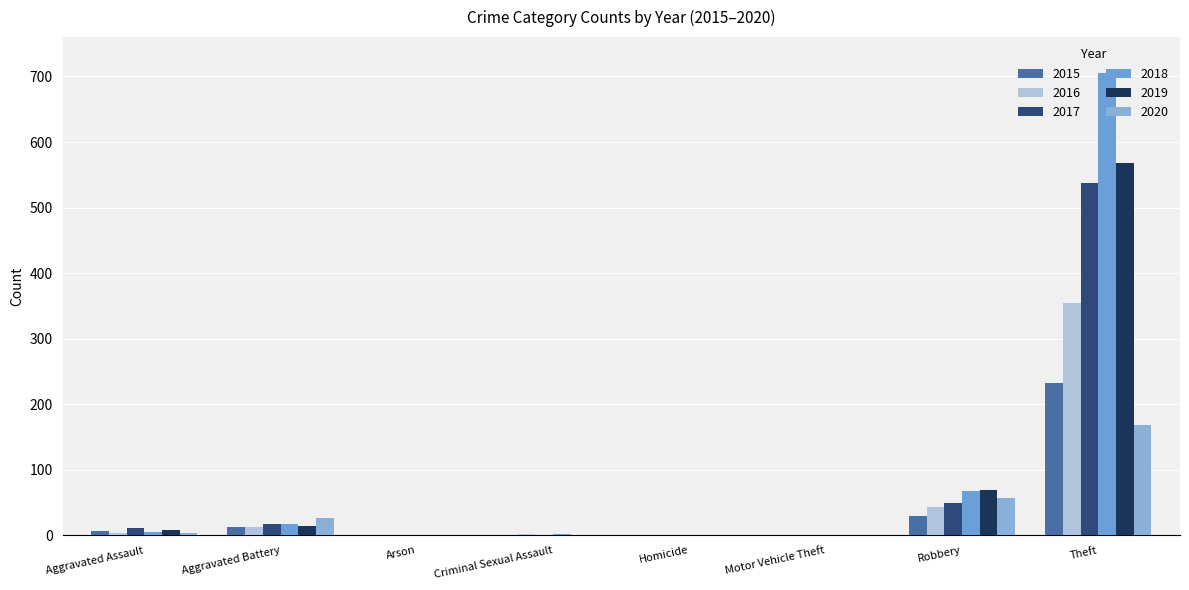

Are the bars grouped side by side (vs. stacked)?

Yes